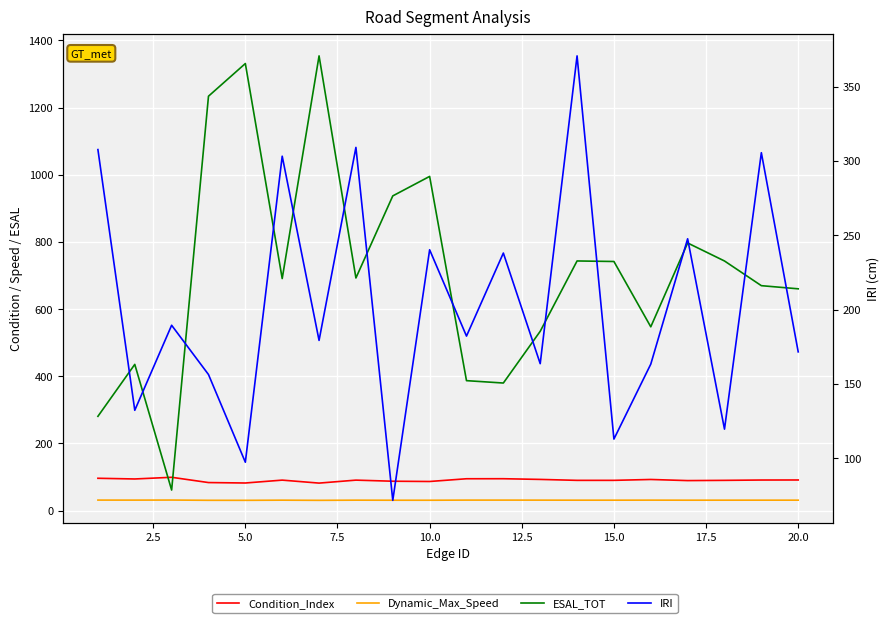

Reading left to right, transcribe all the data shown in this chart.

Condition_Index: 96.2	94.2	99.2	83.5	82.2	90.7	81.9	90.7	87.5	86.7	94.8	94.9	92.9	90.0	90.1	92.7	89.3	90.0	91.0	91.2
Dynamic_Max_Speed: 31.3	31.2	31.4	30.7	30.6	31.1	30.6	31.1	30.9	30.9	31.2	31.2	31.2	31.0	31.0	31.1	31.0	31.0	31.1	31.1
ESAL_TOT: 280.7	435.4	61.2	1233.9	1331.2	690.9	1353.9	692.6	937.1	995.1	386.9	379.9	533.9	743.3	741.7	547.2	796.8	743.2	669.7	660.4
IRI: 307.6	132.3	189.5	156.4	97.4	303.2	179.3	309.1	71.8	240.2	182.2	238.0	163.7	370.6	113.0	163.4	247.6	119.6	305.5	171.6